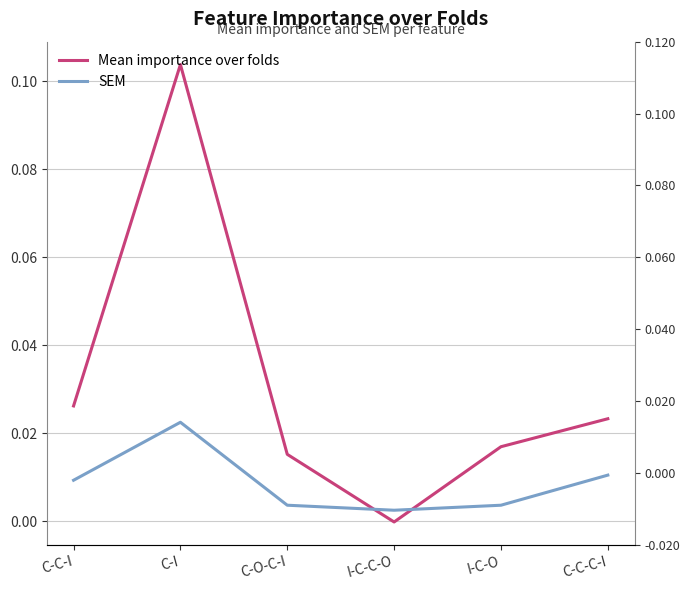

What is the label of the 3rd point from the left?

C-O-C-I